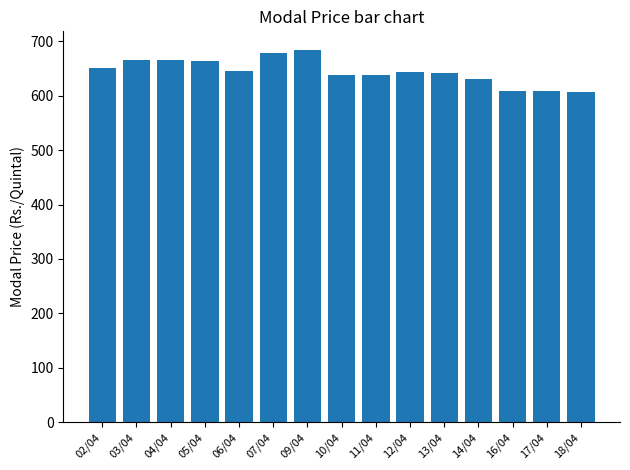

How many values are below 644?

7